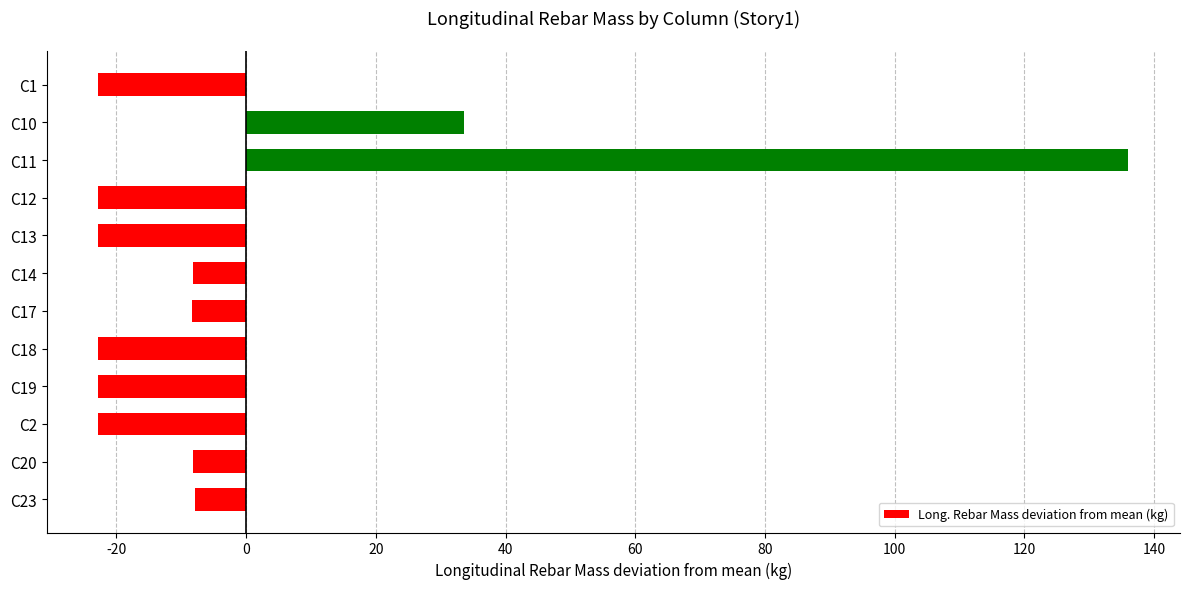

The value at C23 is -7.8. True or false?

True